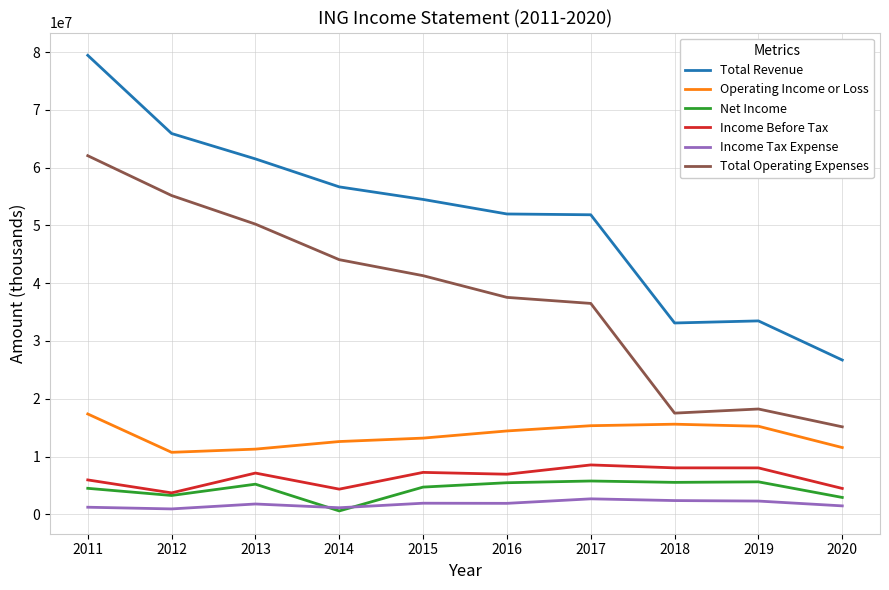

True or false: Operating Income or Loss and Income Tax Expense cross at least once.

False